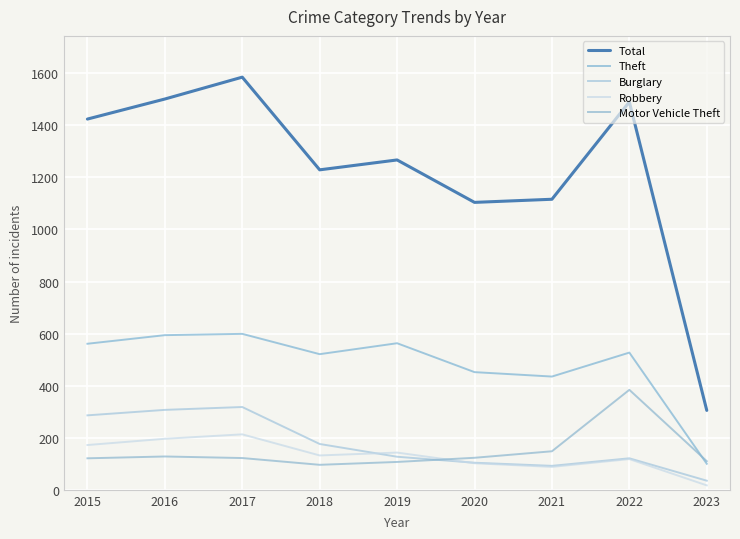

What is the minimum value shown in the chart?

17